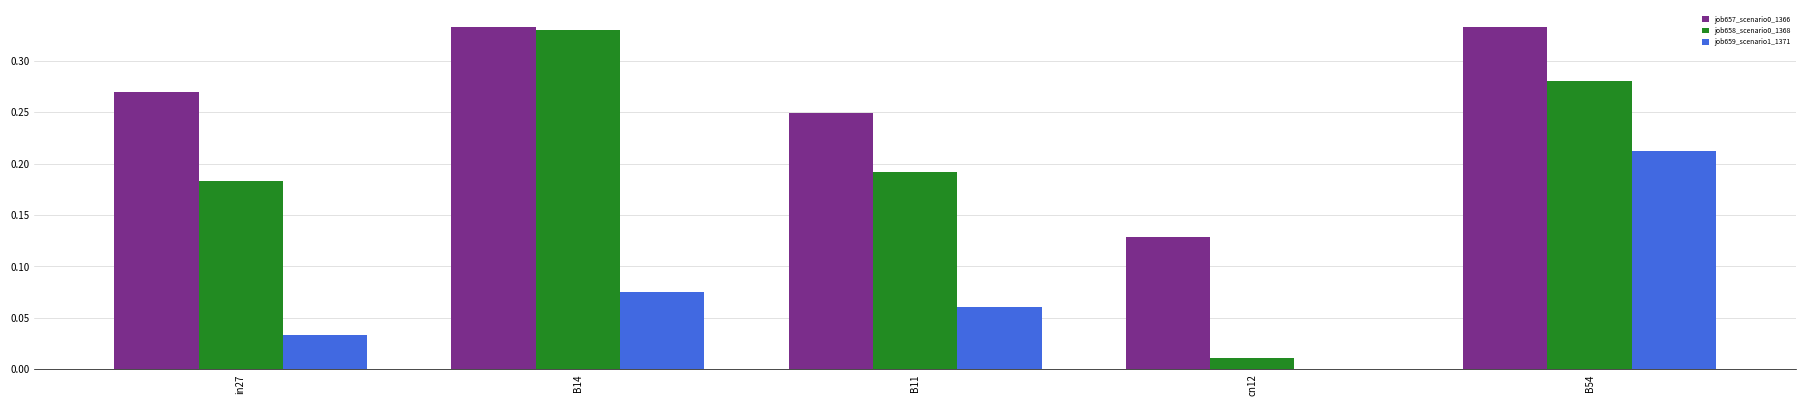

How many data points does each series have?

5